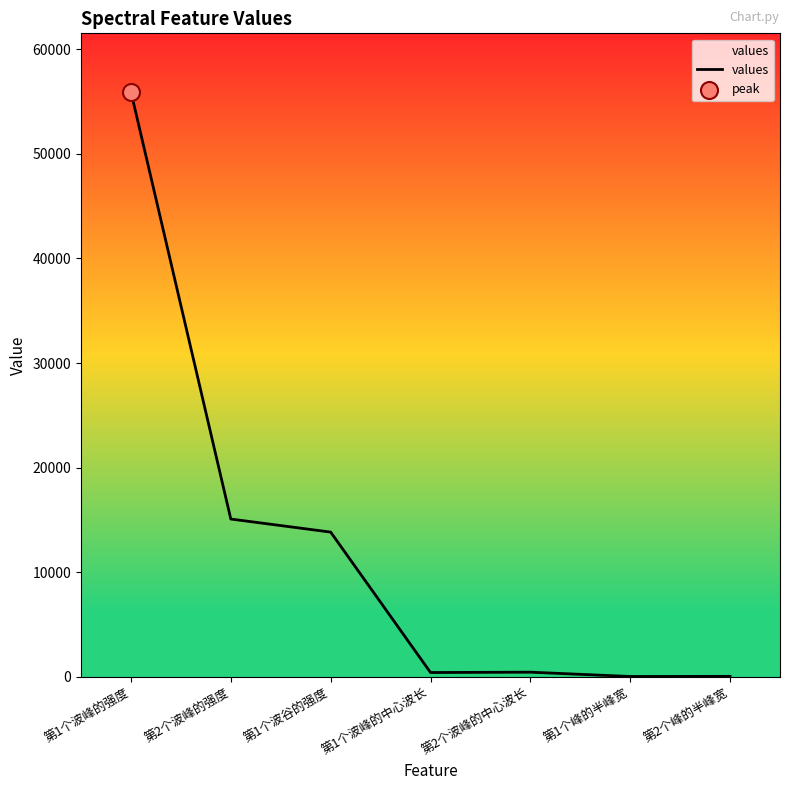

What is the ratio of the value at 第1个波峰的中心波长 to the value at 第2个峰的半峰宽?

11.9